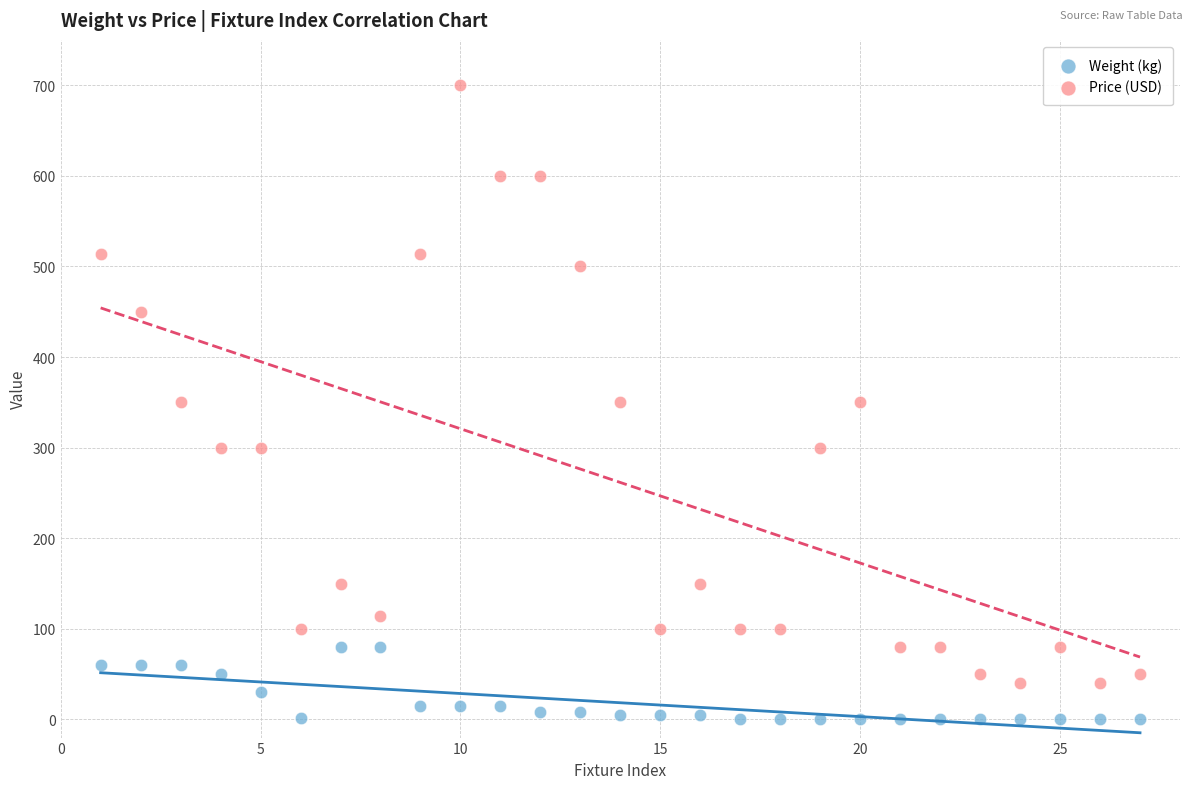

Which series contains the lowest Y value?

Weight (kg)